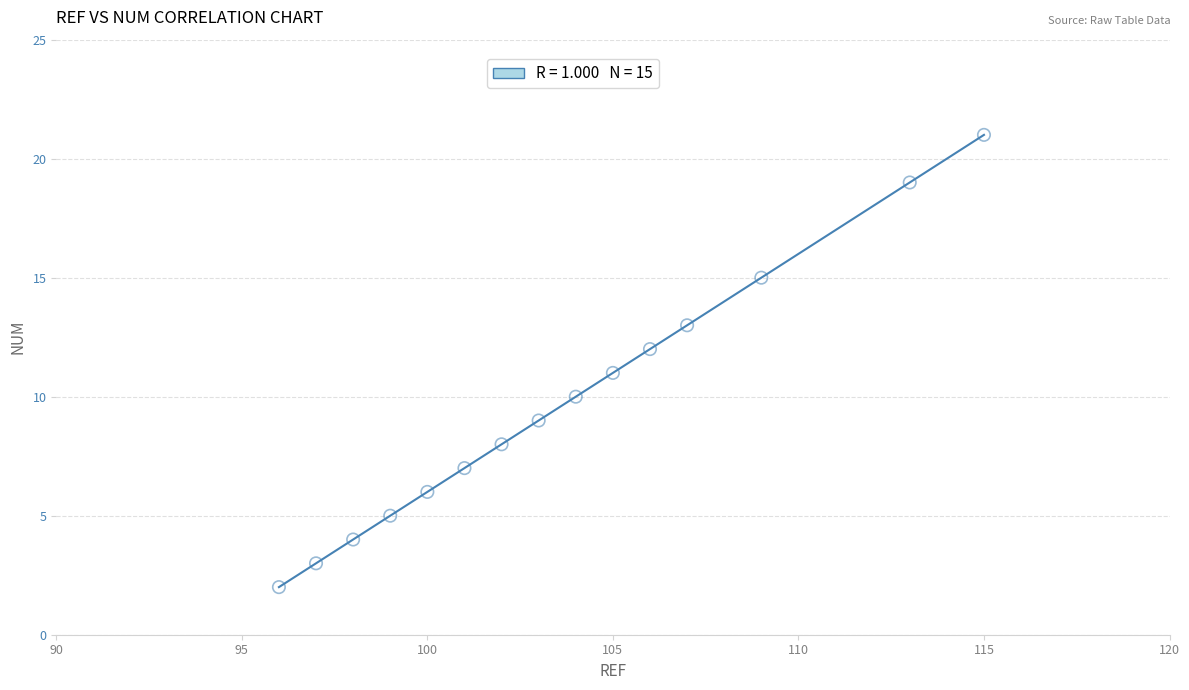

What is the range of X values (max minus min)?

19